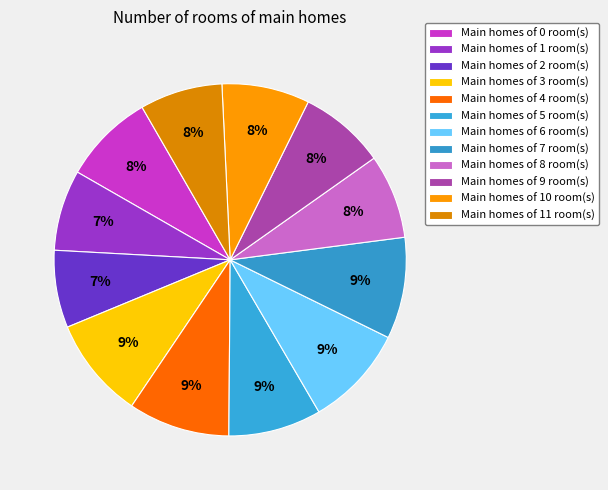

Count the number of slices in the pie.

12